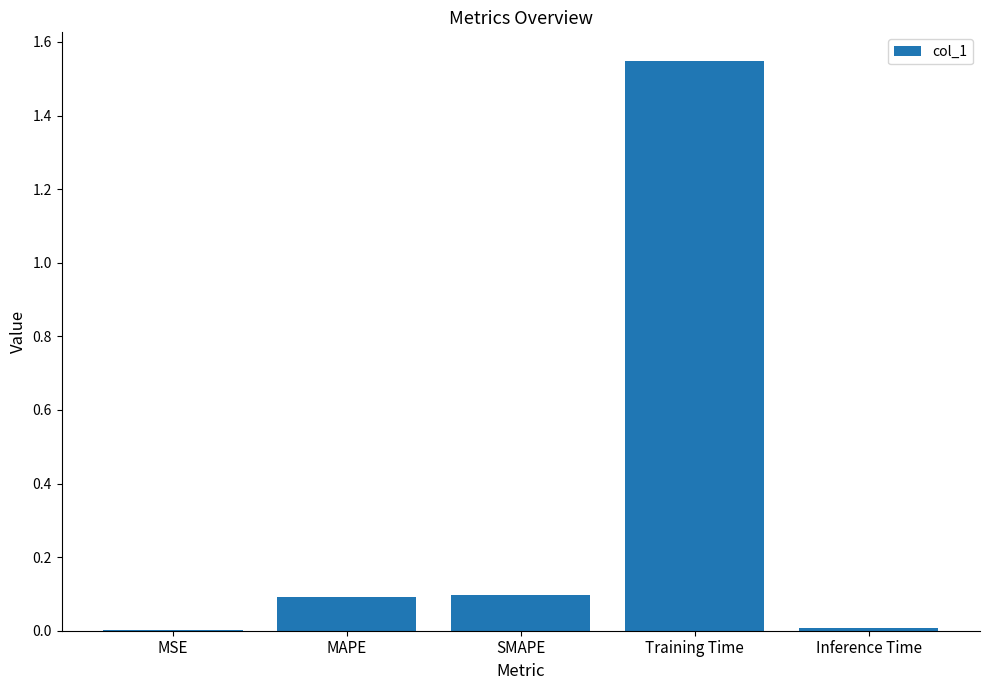

What is the sum of all values?

1.7